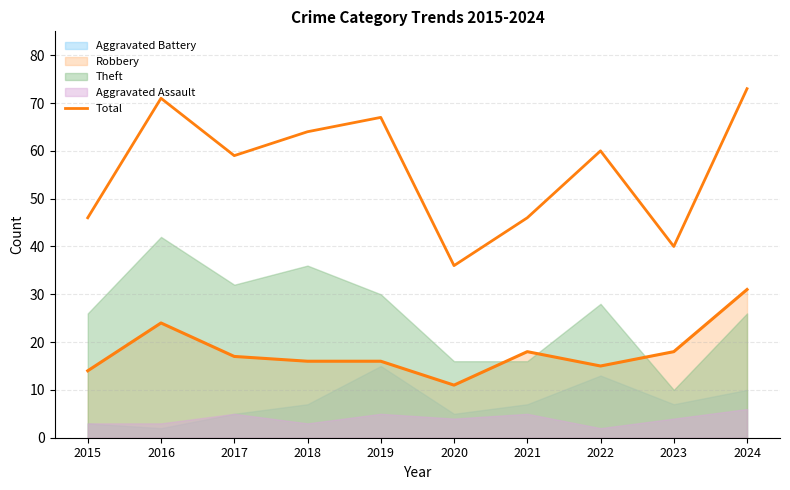

True or false: there are more than 1 points higher than both neighbors.

True